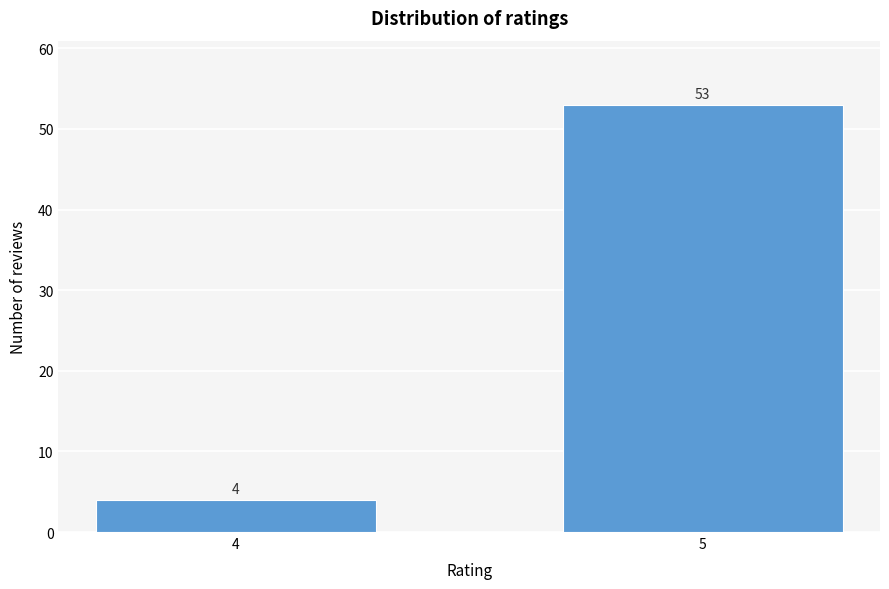

Reading left to right, list all the values displayed in this chart.

4=4	5=53